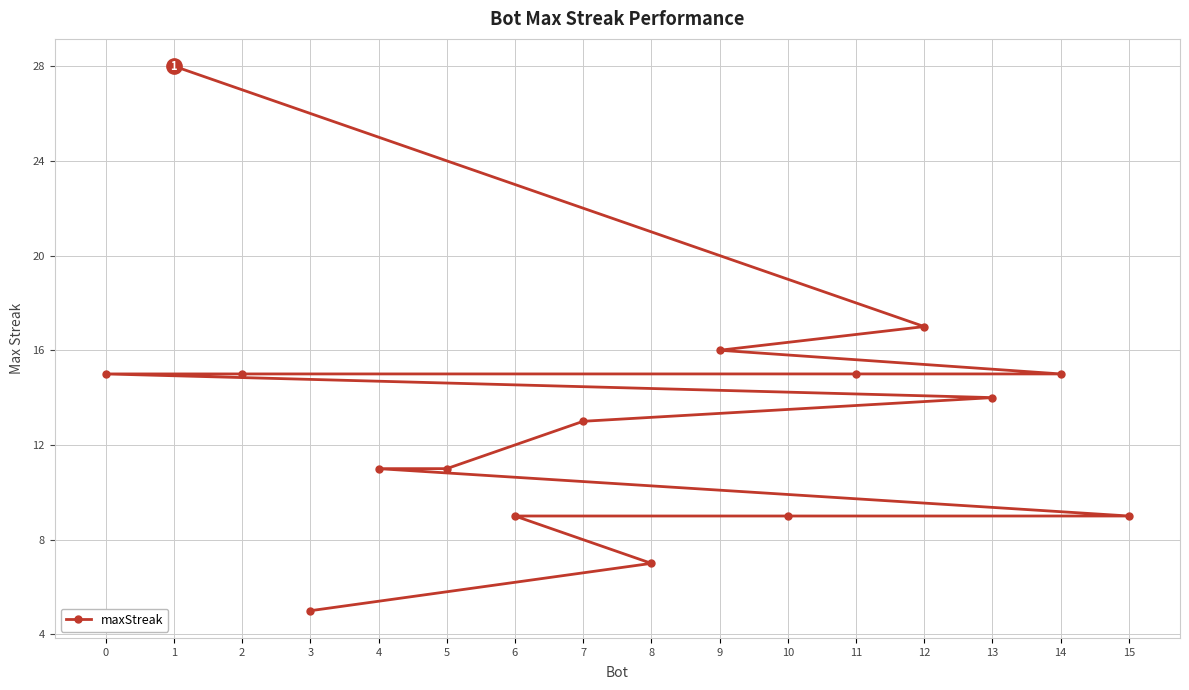

What is the difference between the values at 14 and 3?

10